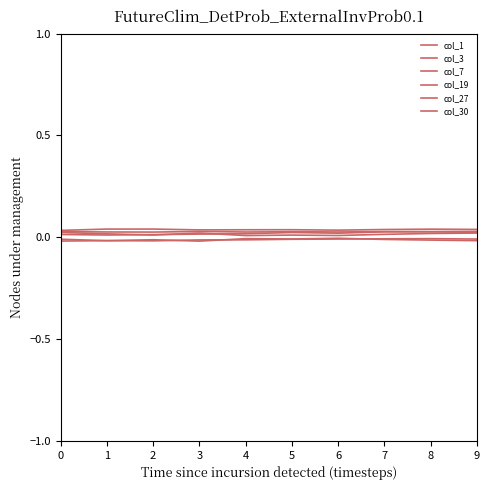

List the series in order of their peak value, highest first.

col_1, col_3, col_27, col_30, col_7, col_19